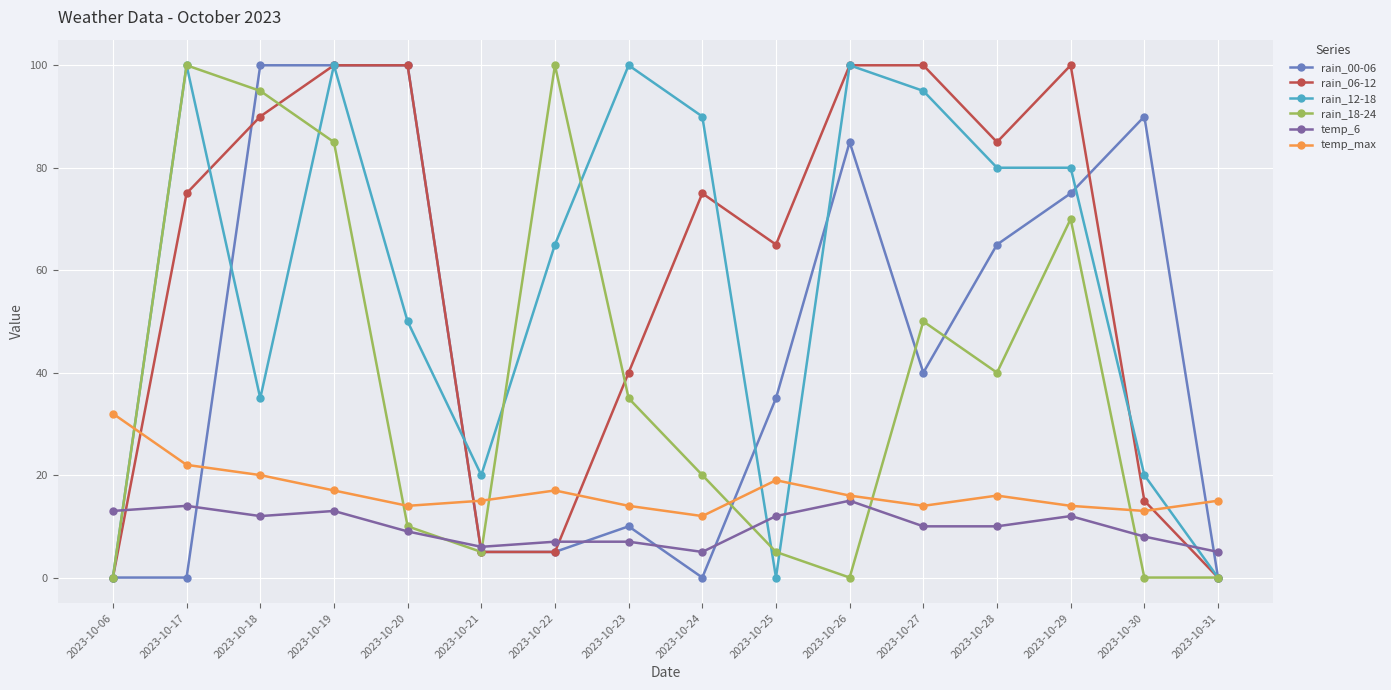

Between which two adjacent categories do temp_6 and rain_12-18 first intersect?

2023-10-06 and 2023-10-17